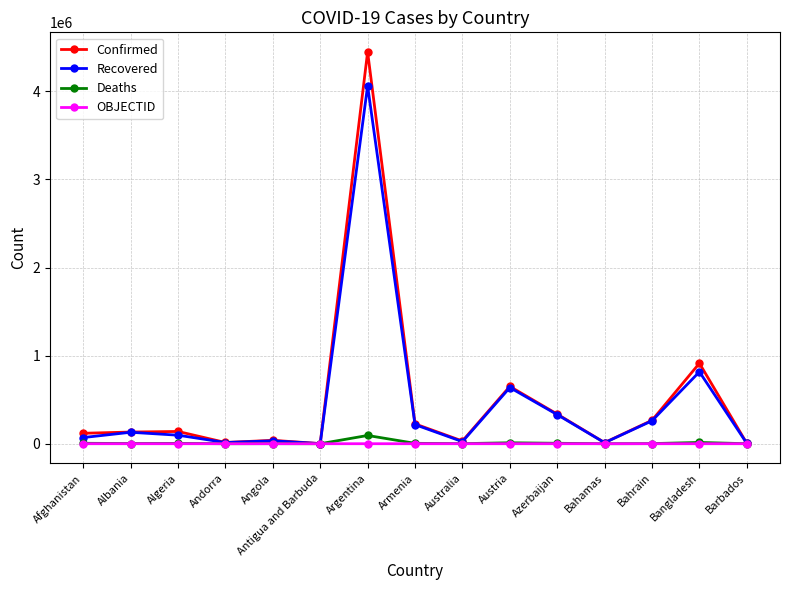

At which category is the sum across all series the highest?

Argentina